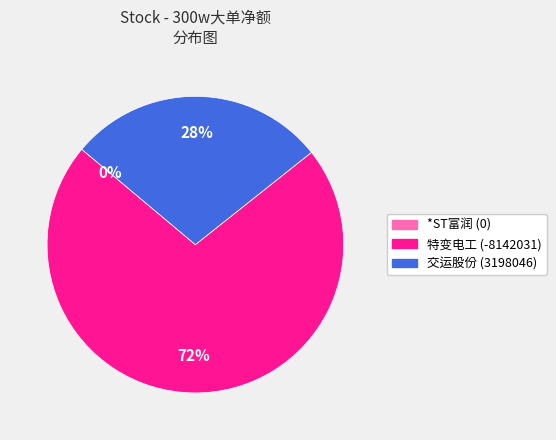

To the nearest percent, what is the average slice percentage?

33%